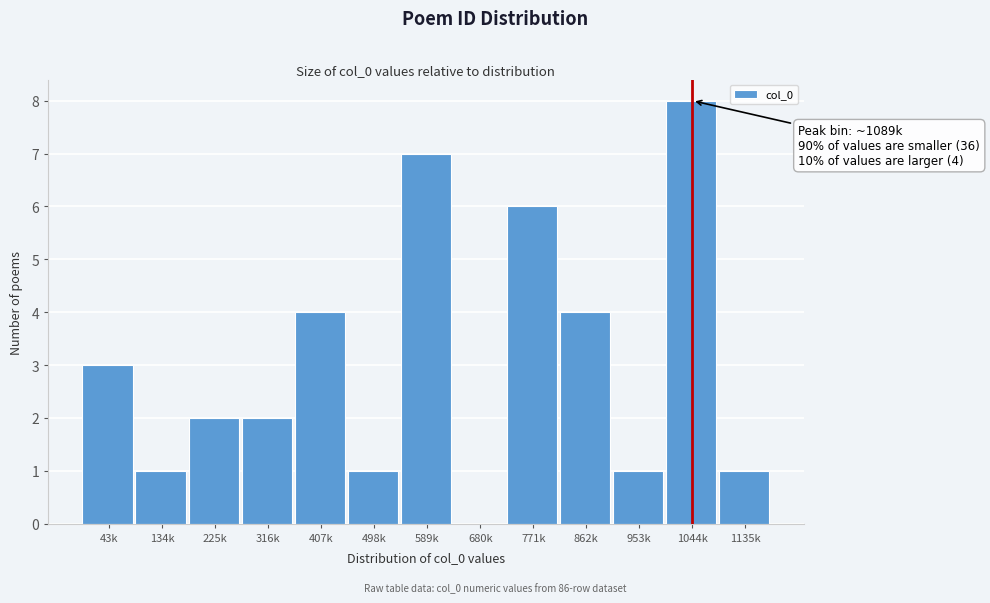

Reading left to right, what are all the values shown in this chart?

43k=3	134k=1	225k=2	316k=2	407k=4	498k=1	589k=7	680k=0	771k=6	862k=4	953k=1	1044k=8	1135k=1